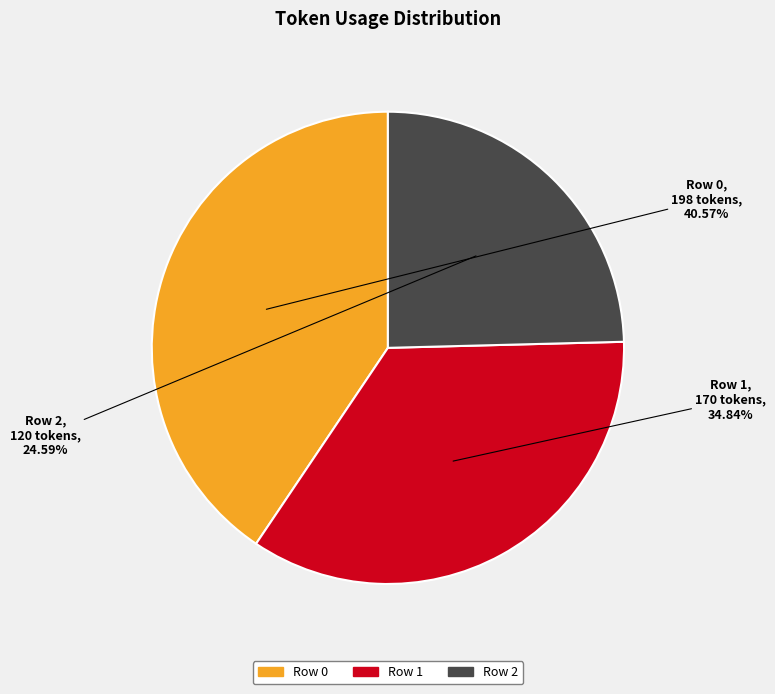

Which category has the biggest portion of the pie?

Row 0